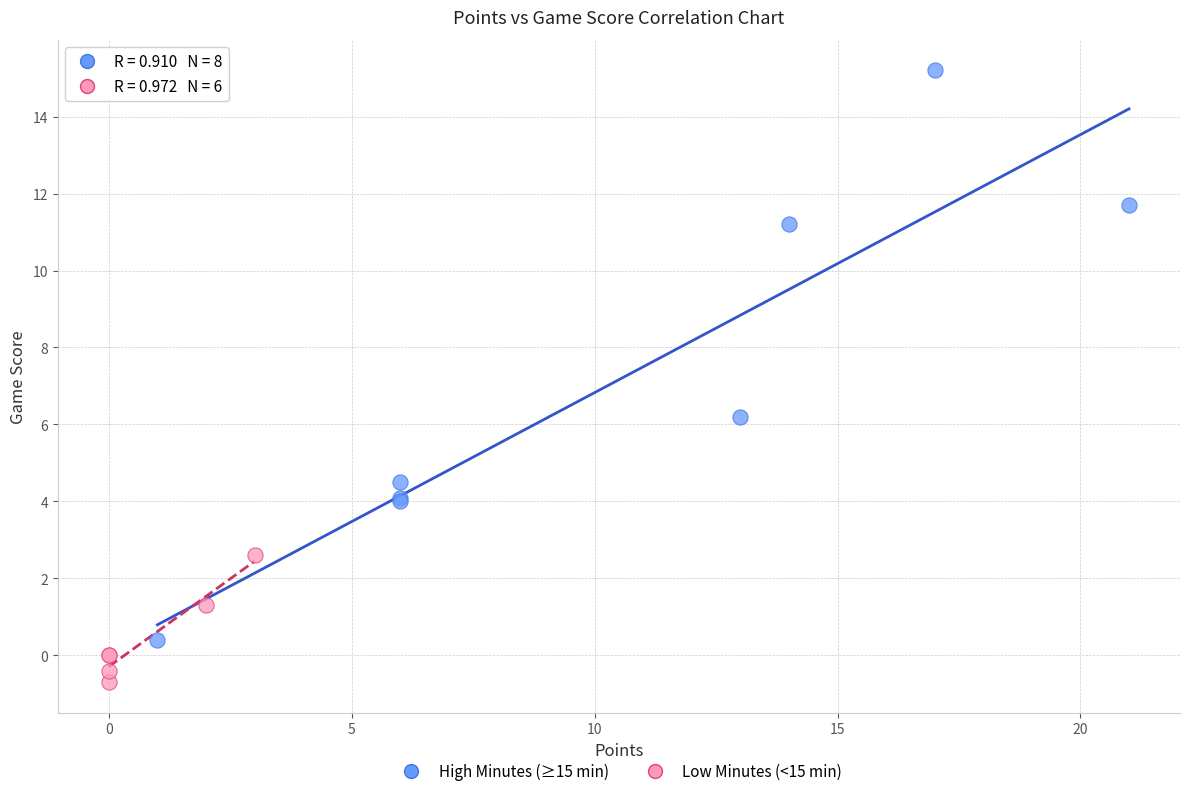

What are all the series names shown in the legend?

High Minutes (≥15 min), Low Minutes (<15 min)